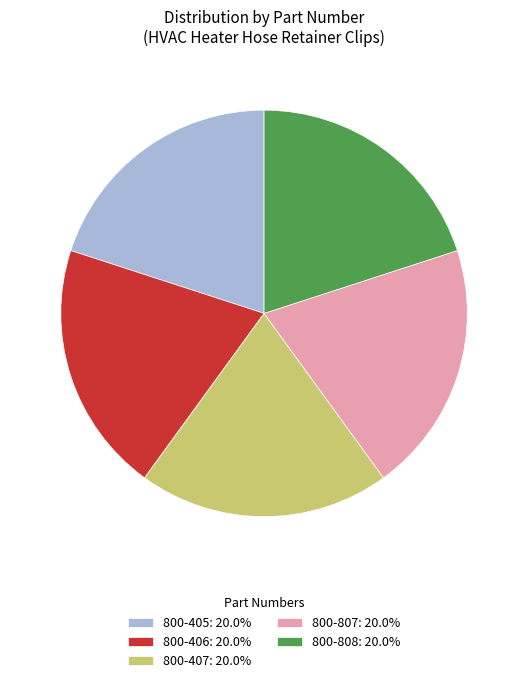

Approximately how many times larger is the value at 800-808: 20.0% compared to 800-405: 20.0%?

1.0